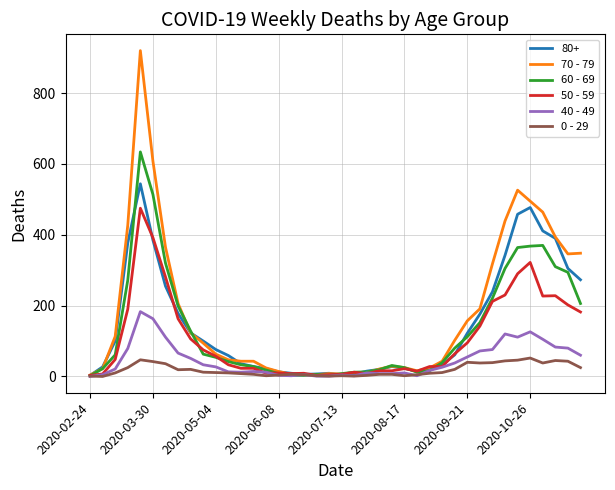

What is the difference between the maximum and second lowest values in the 50 - 59 series?

472